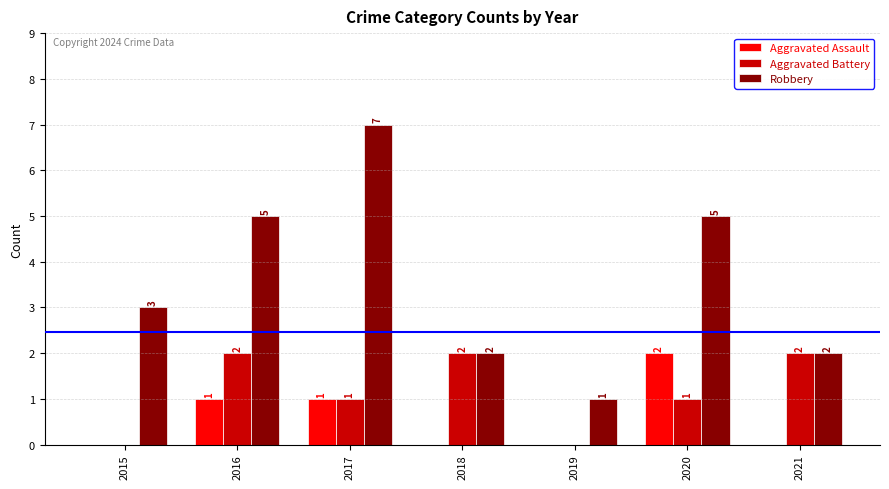

What is the sum of all Aggravated Assault values?

4